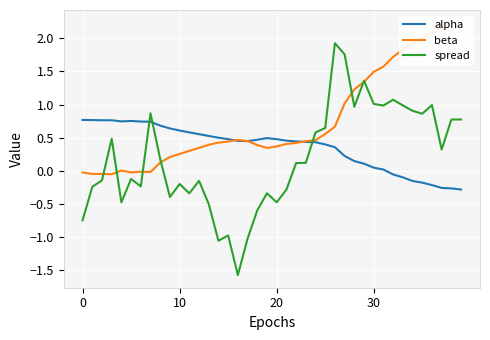

Where is alpha nearest to the value 0?

31